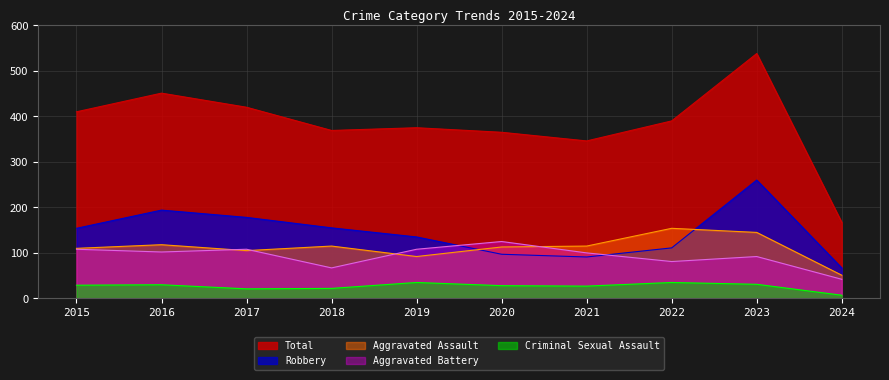

What is the total value across all series at 2022?

771